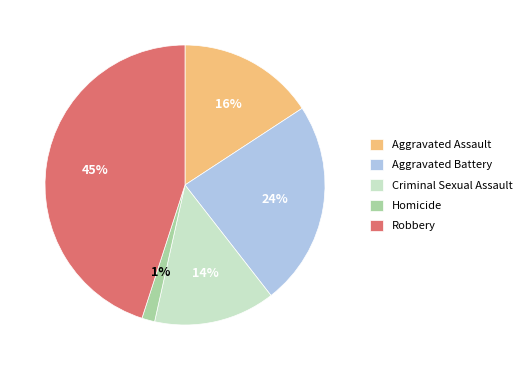

How many segments does this pie chart have?

5